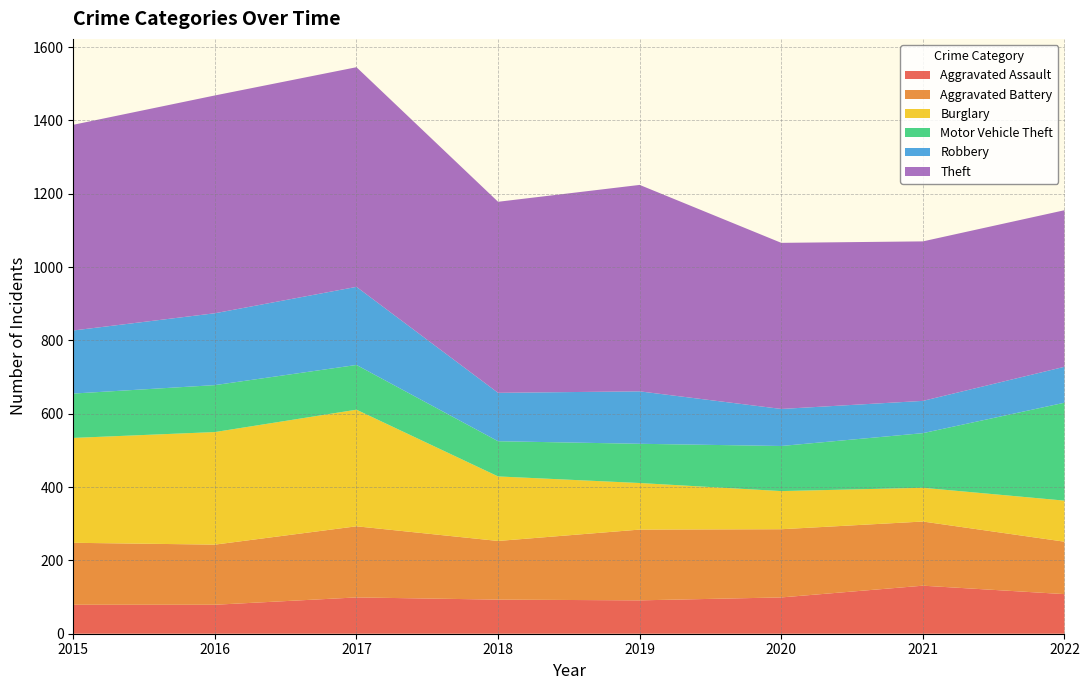

Reading left to right, list all the values displayed in this chart.

Aggravated Assault: 2015=79	2016=79	2017=99	2018=93	2019=91	2020=99	2021=131	2022=108
Aggravated Battery: 2015=169	2016=164	2017=194	2018=160	2019=193	2020=186	2021=175	2022=143
Burglary: 2015=286	2016=307	2017=318	2018=176	2019=127	2020=104	2021=92	2022=112
Motor Vehicle Theft: 2015=121	2016=128	2017=122	2018=96	2019=107	2020=123	2021=149	2022=267
Robbery: 2015=172	2016=196	2017=213	2018=132	2019=143	2020=101	2021=88	2022=98
Theft: 2015=561	2016=594	2017=599	2018=521	2019=563	2020=453	2021=435	2022=427